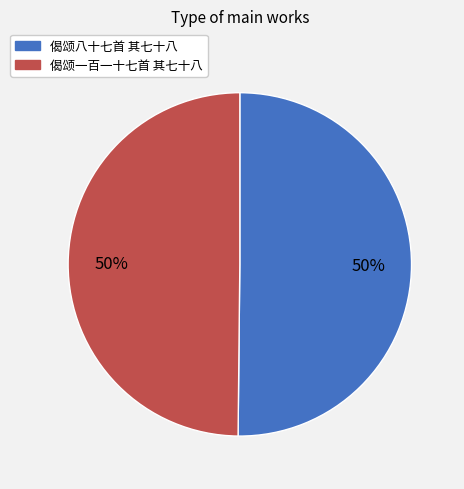

Count the number of slices in the pie.

2